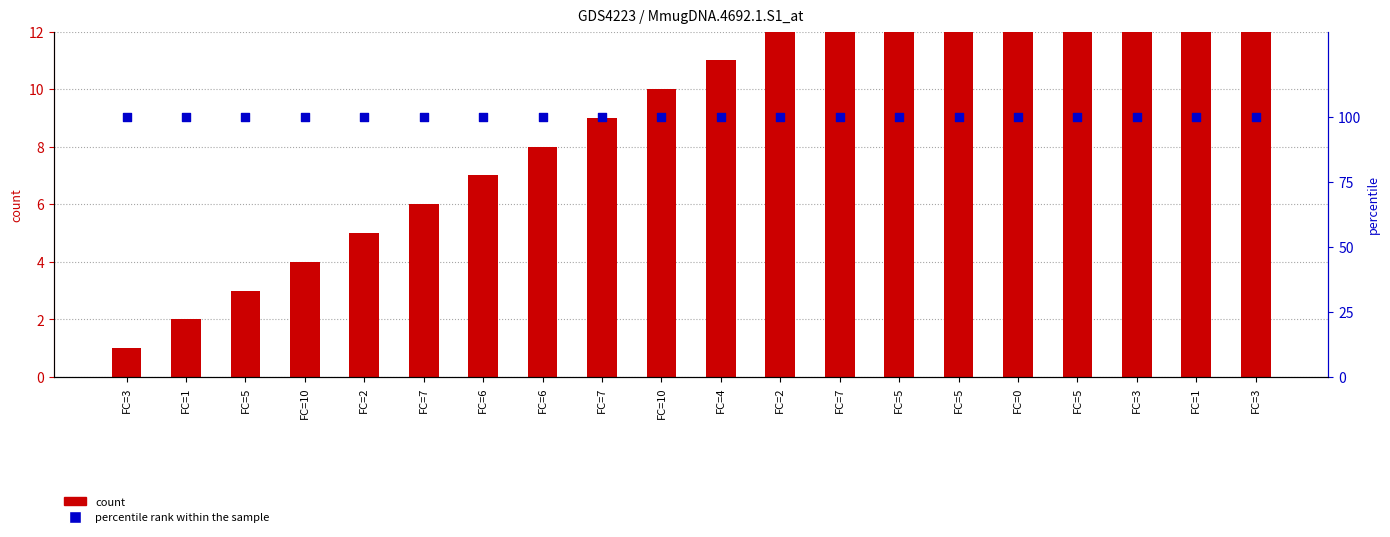

Which series has the largest Y range (max minus min)?

count